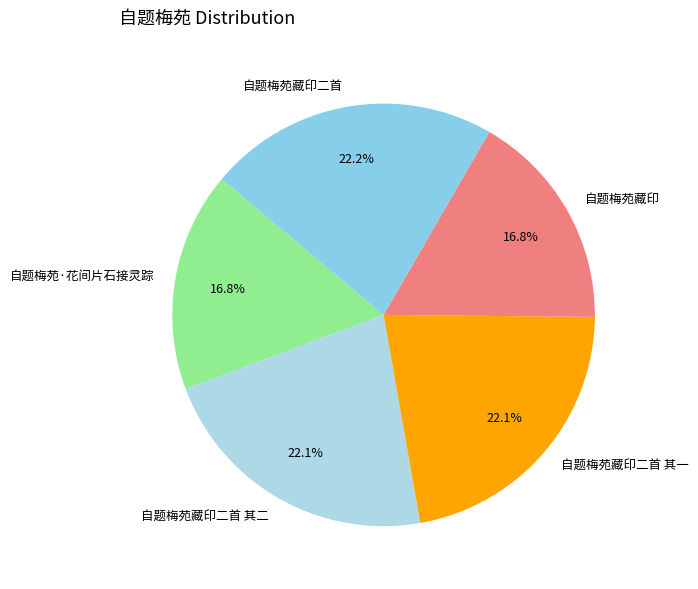

Which has a higher value, 自题梅苑藏印二首 or 自题梅苑藏印?

自题梅苑藏印二首